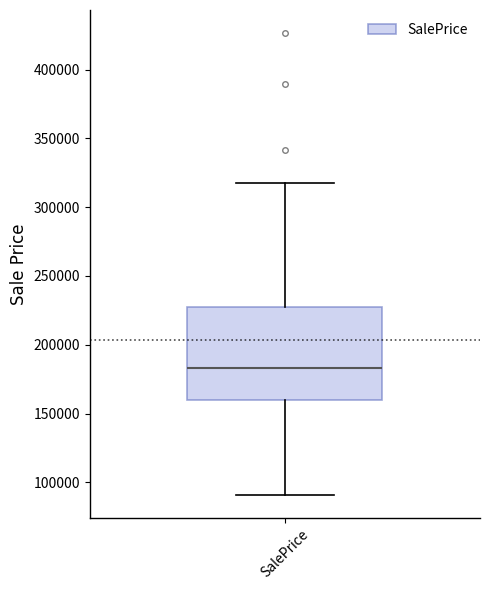

Transcribe this box plot: give where the median line is, the range the box spans, and where the two whiskers end, as read against the y-axis. The values are not printed on the chart, so give them approximately, as read against the axis.

median 185000, box 160000 to 225000, whiskers 90000 to 320000